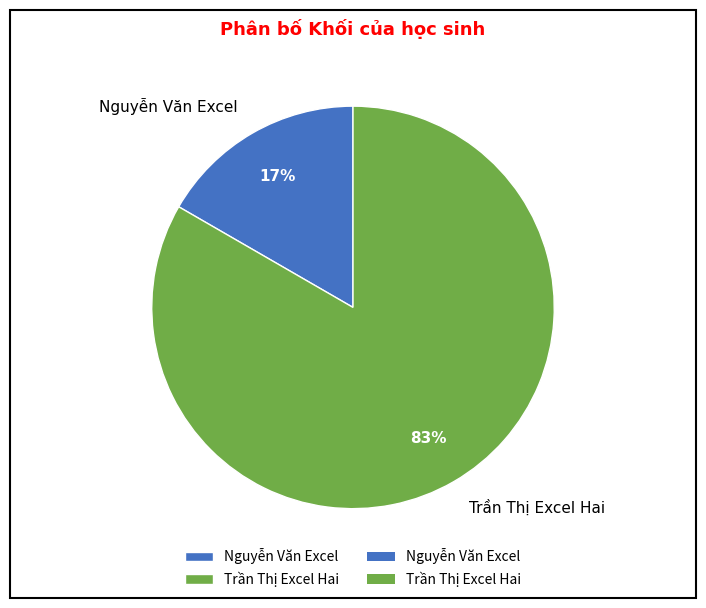

To the nearest percent, what percentage of the pie is Nguyễn Văn Excel?

17%